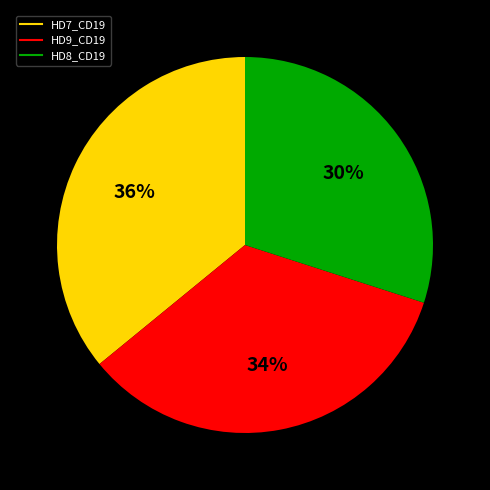

Does HD8_CD19 represent more than half of the total?

No